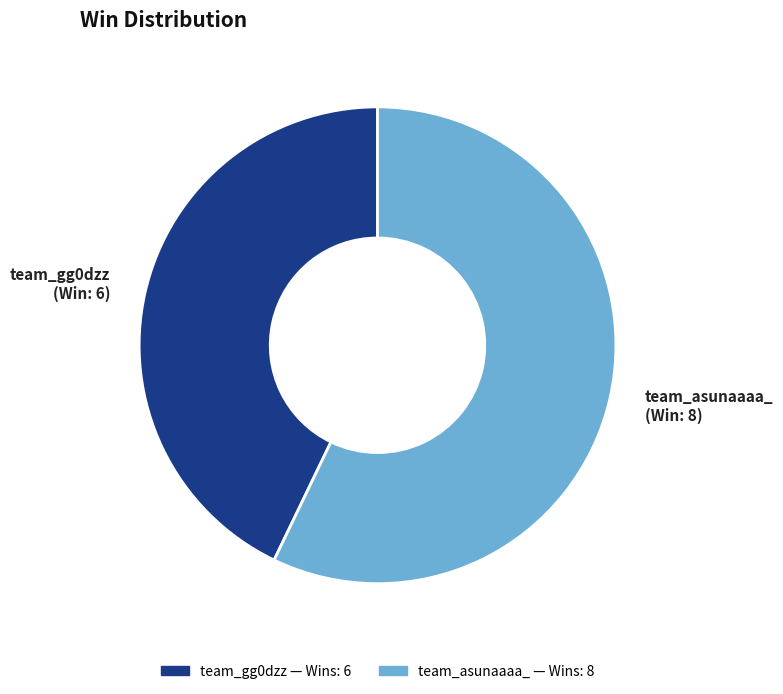

Count the number of slices in the pie.

2